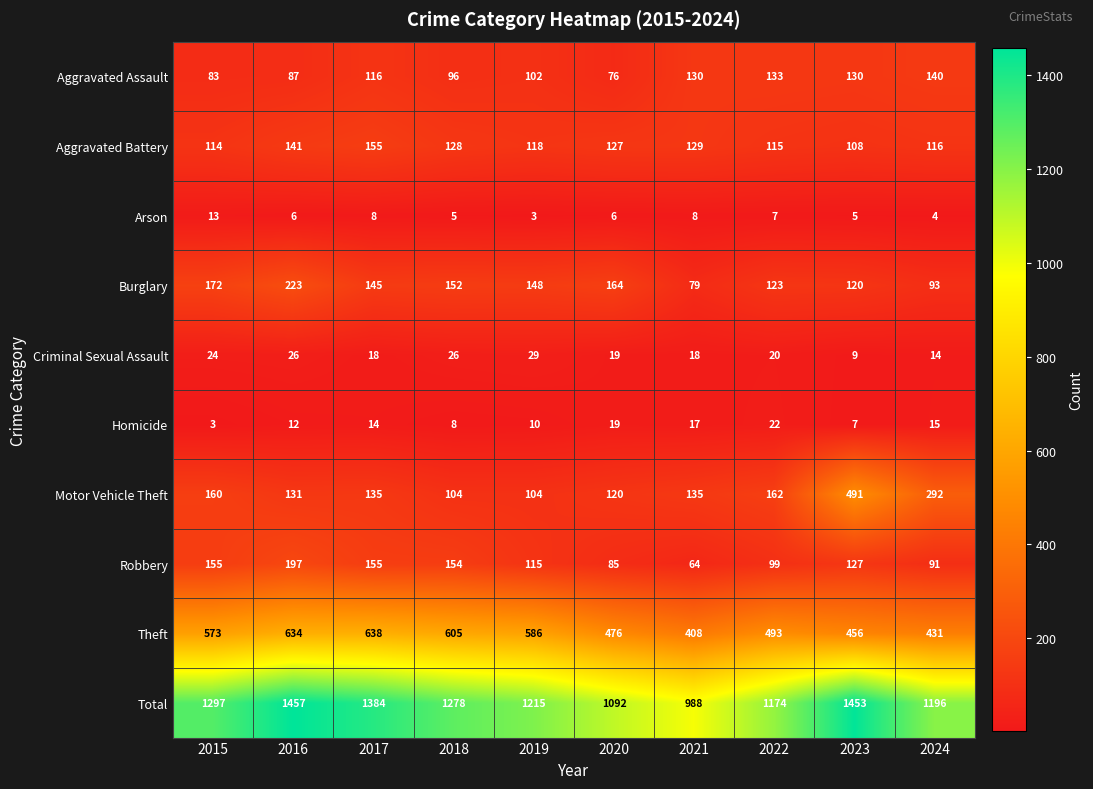

At which category does the chart reach its peak across all series?

2016